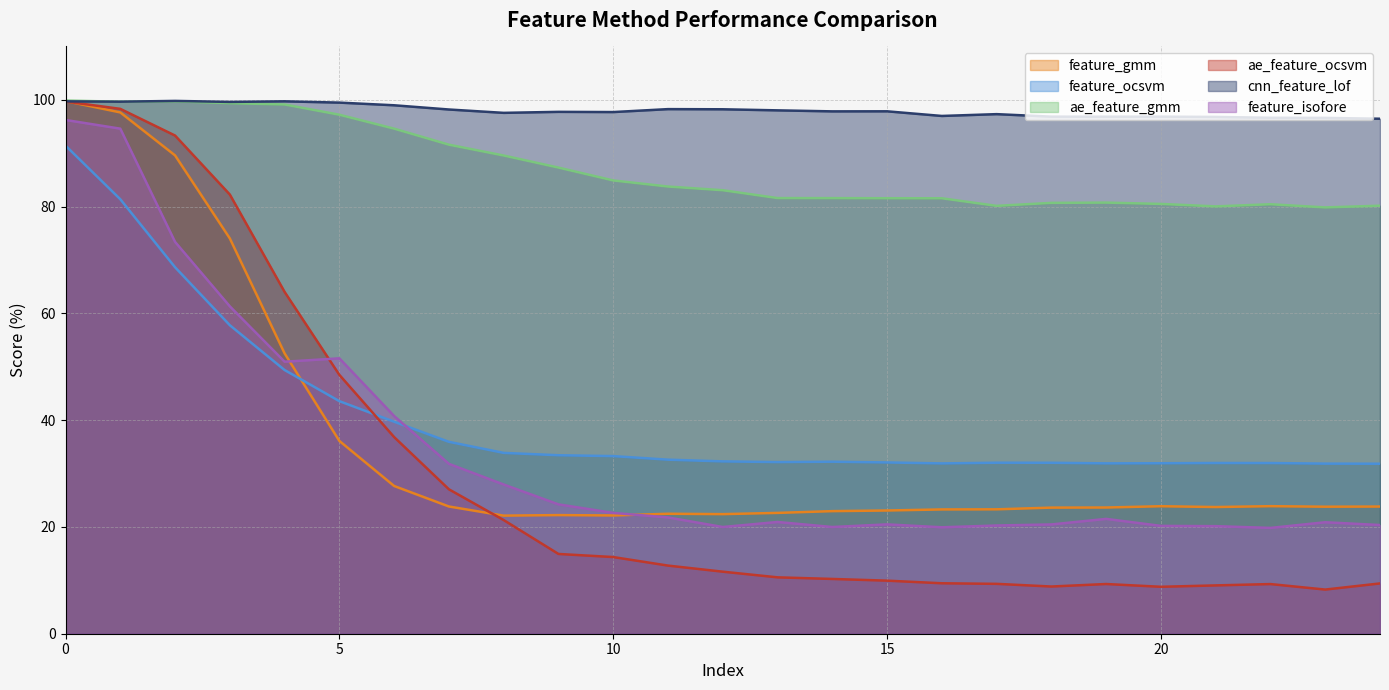

At which label is feature_isofore closest to 58?

3